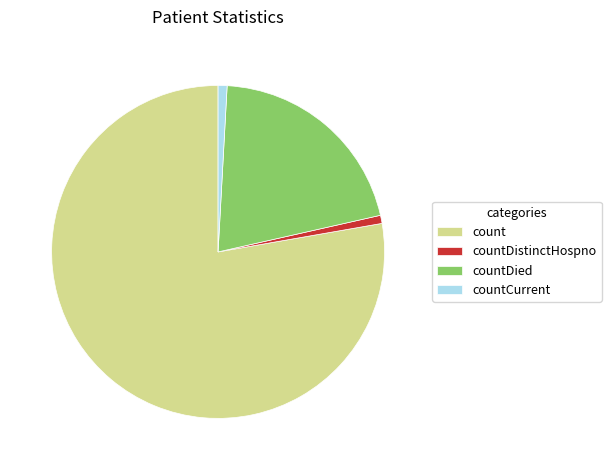

The countCurrent slice represents 11% of the pie. True or false?

False